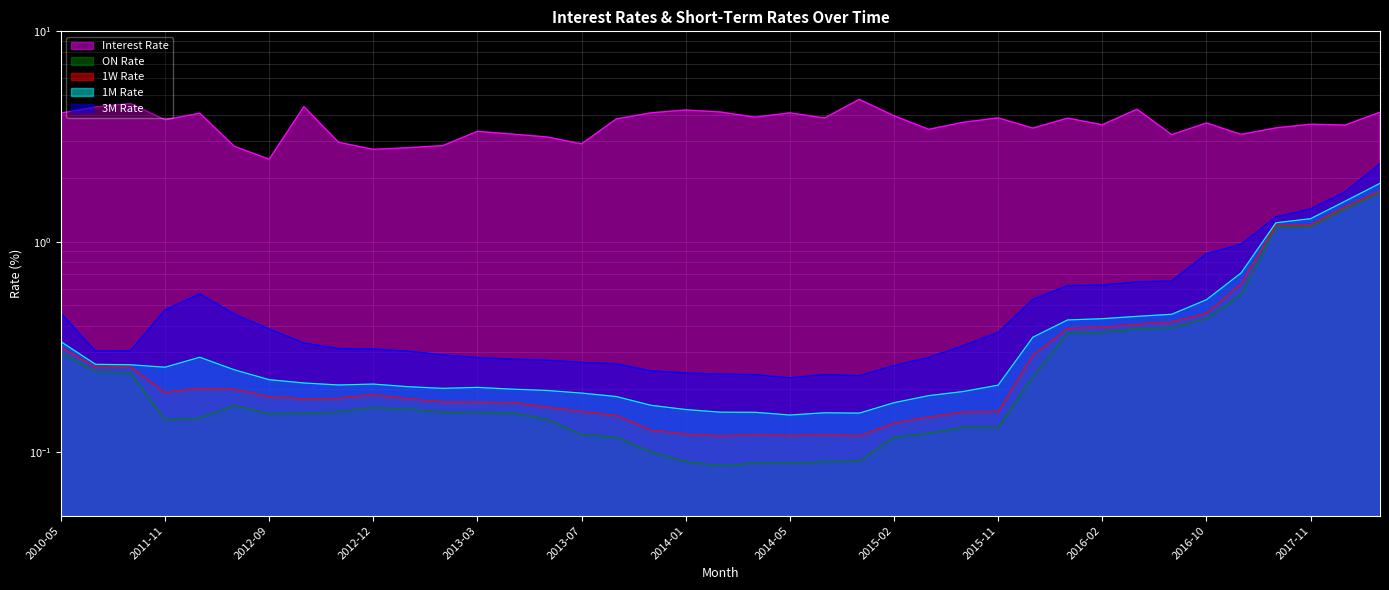

Which category has the lowest value in the Interest Rate series?

2012-09